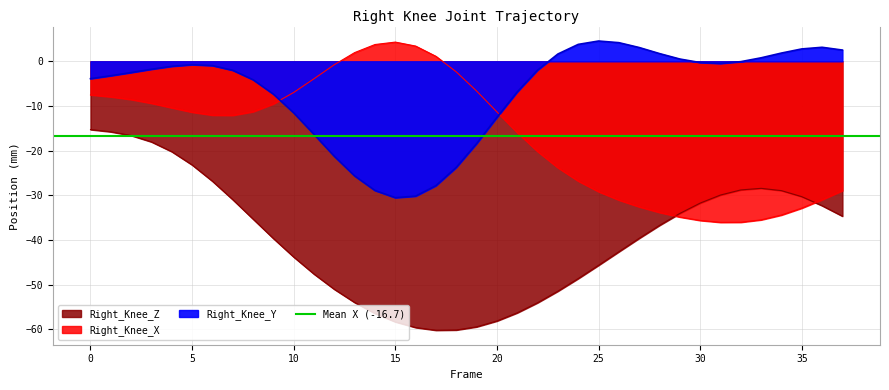

What are all the series names shown in the legend?

Right_Knee_X, Right_Knee_Y, Right_Knee_Z